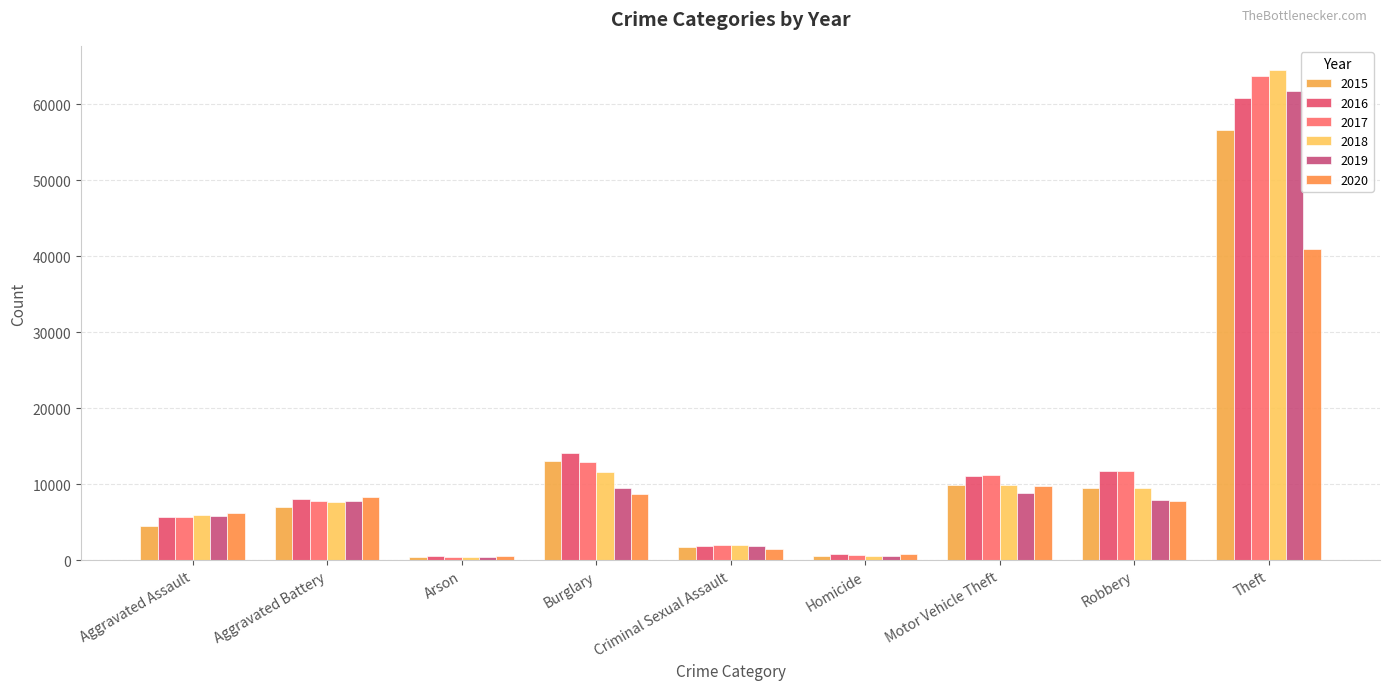

Where does the 2016 series first go above 7991?

Burglary